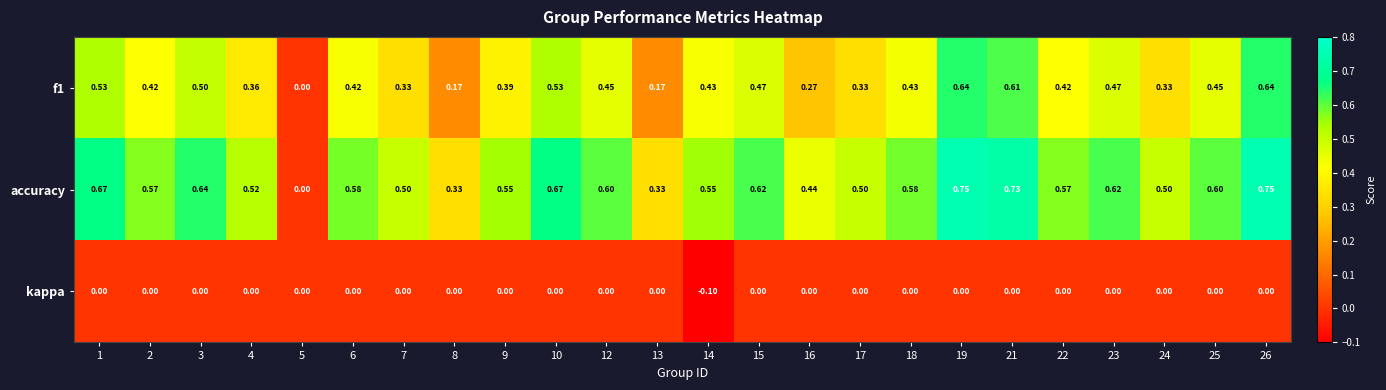

Which series has the largest range (max minus min)?

accuracy